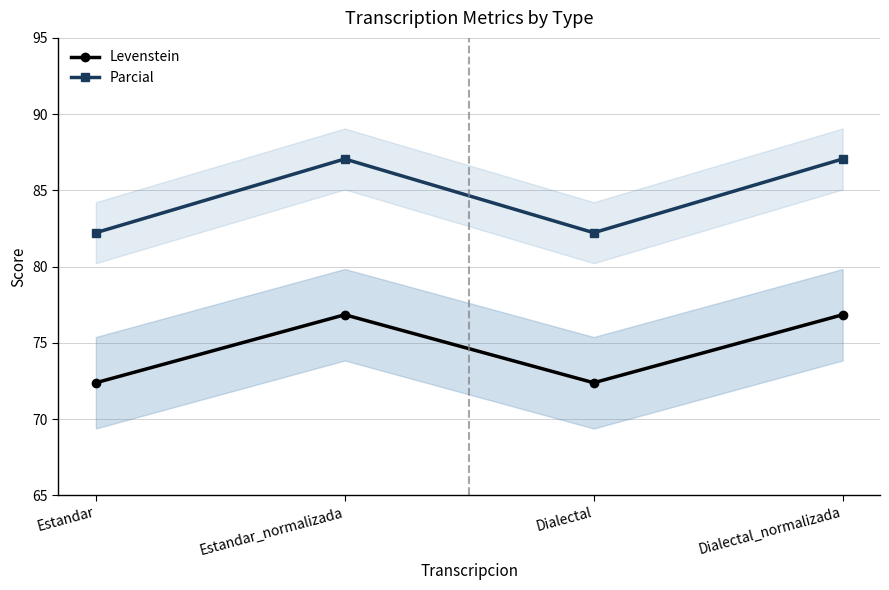

What is the maximum value for Levenstein?

76.8